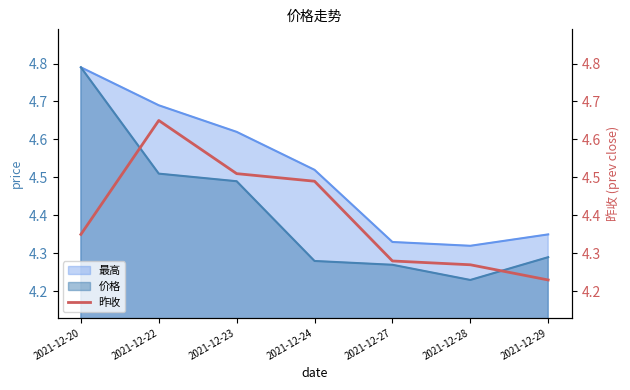

At which label is the value closest to 4?

2021-12-29